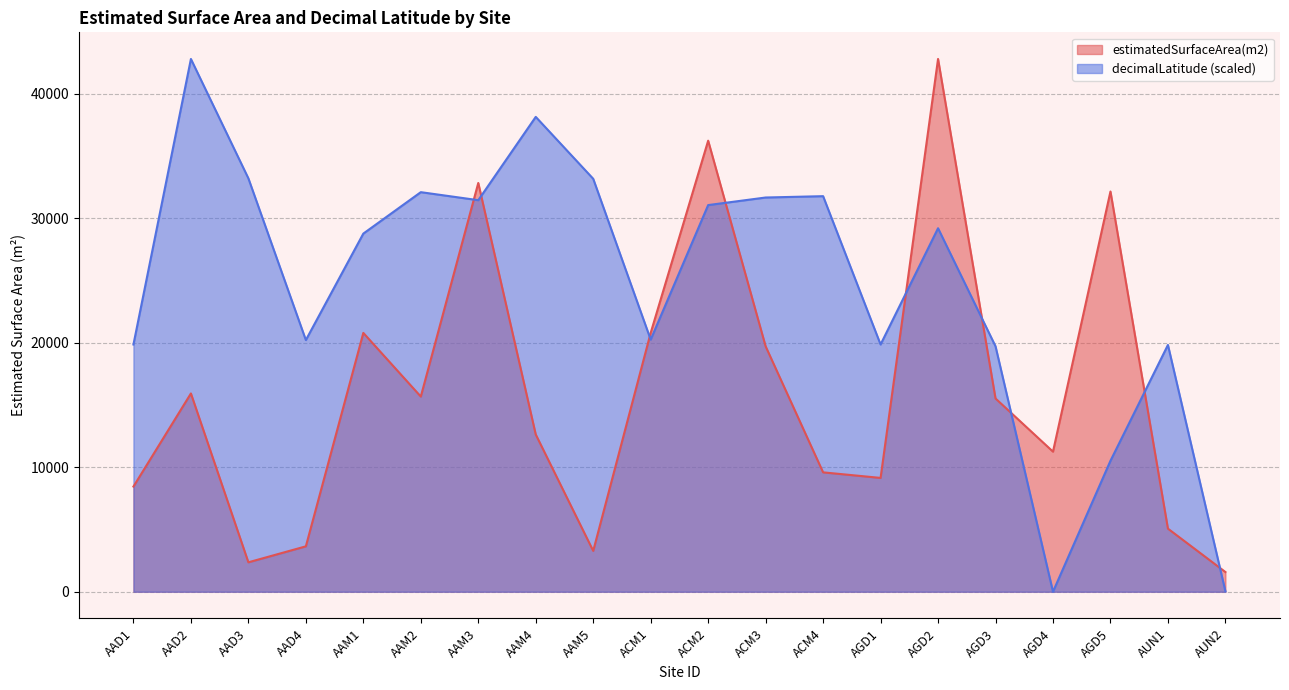

Rank the series by their average value, from lowest to highest.

estimatedSurfaceArea(m2), decimalLatitude (scaled)